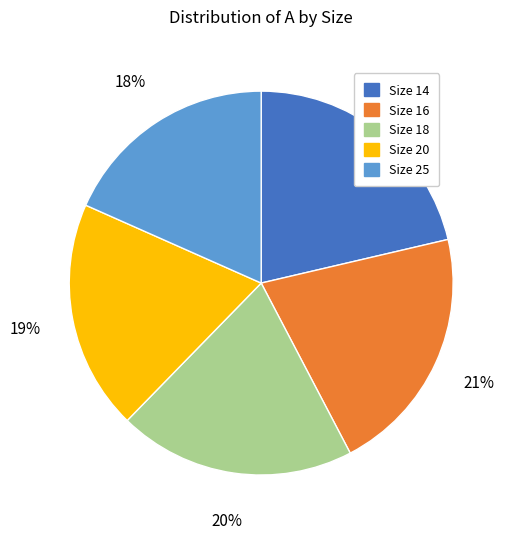

To the nearest percent, what is the difference between the largest and smallest slice percentages?

3%